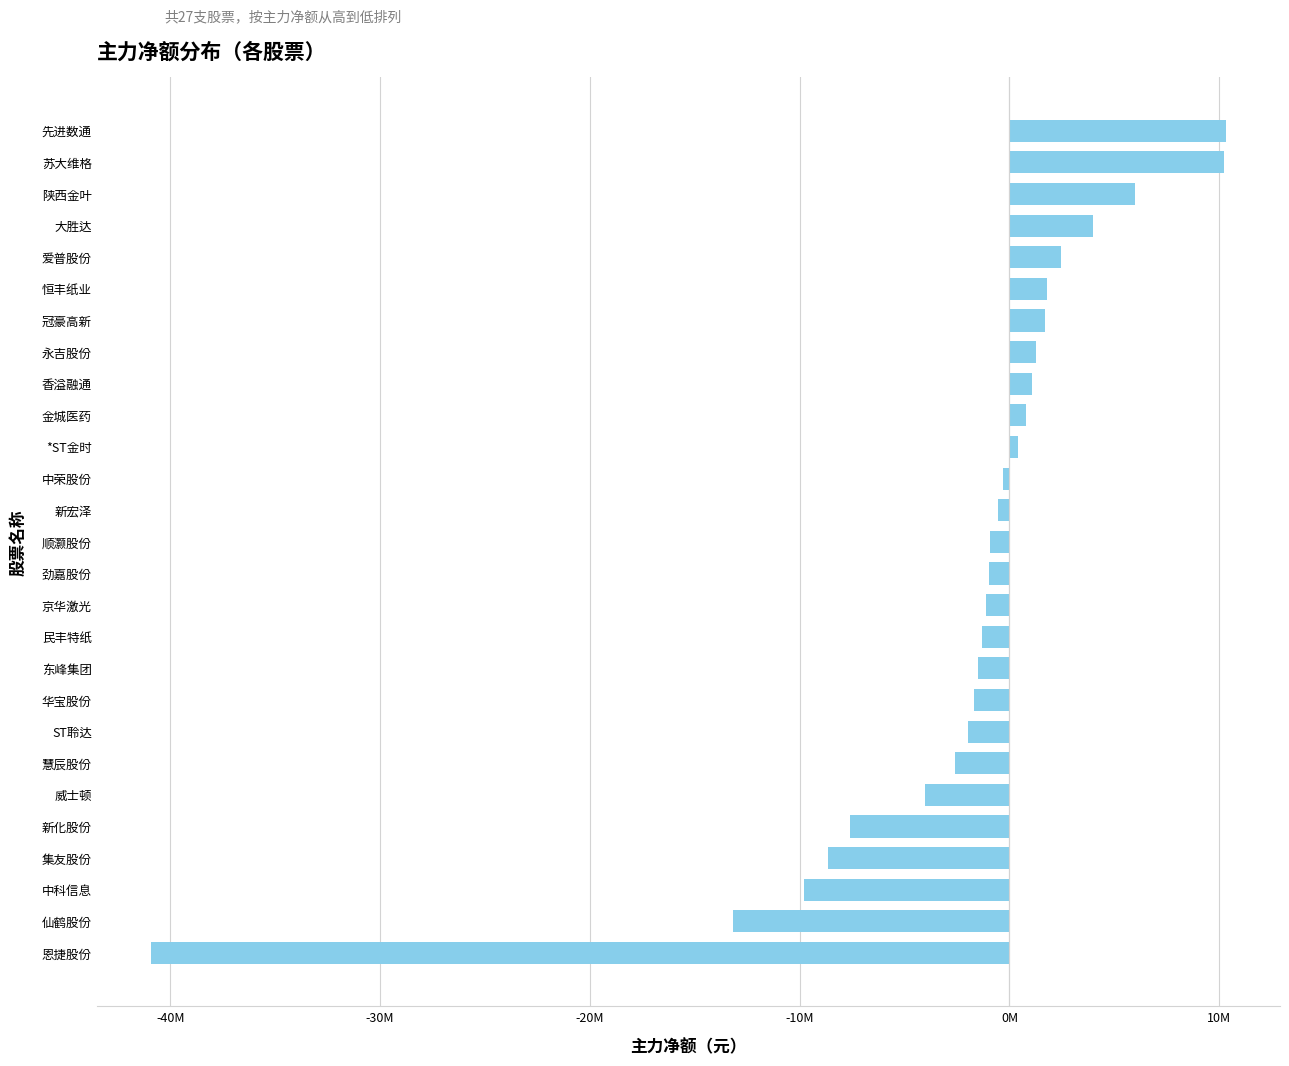

What is the difference between the maximum and minimum values?

51270317